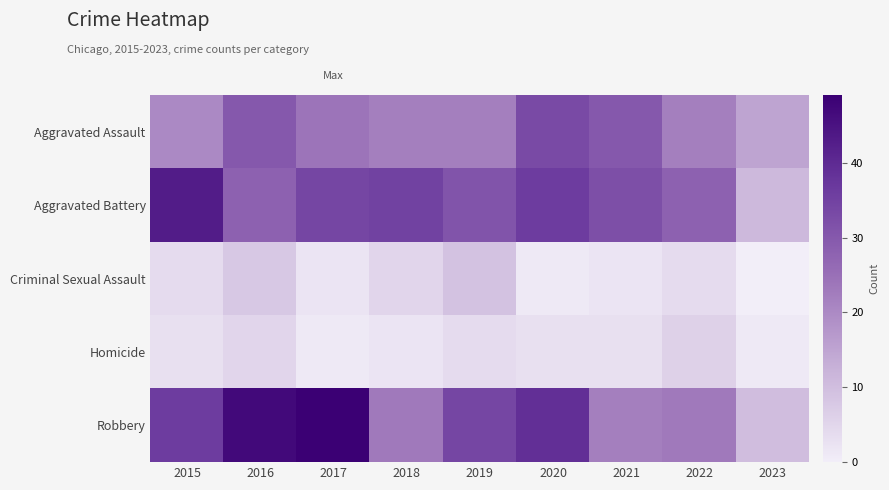

What is the spread (max minus min) of values at 2015?

40